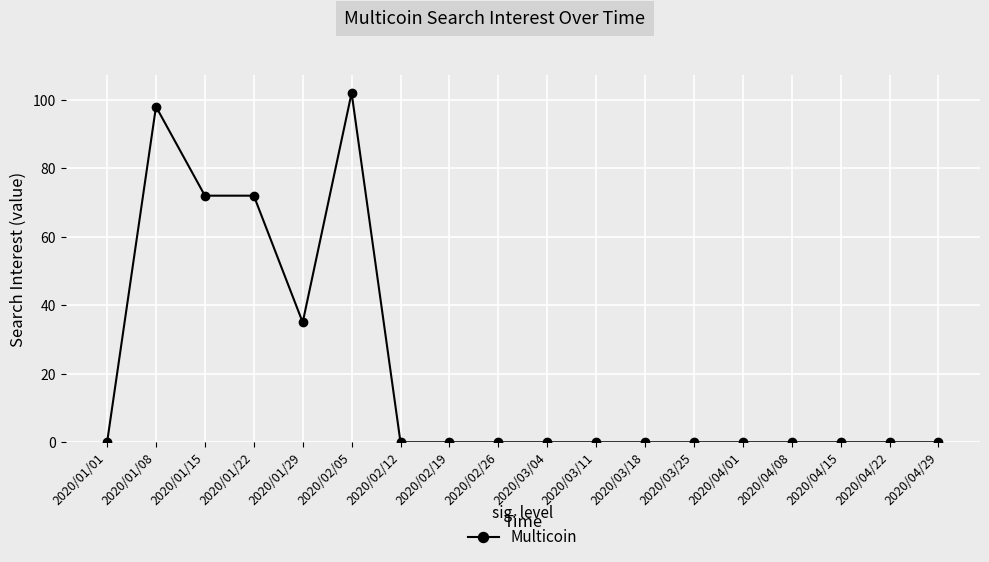

What is the sum of all values?

379